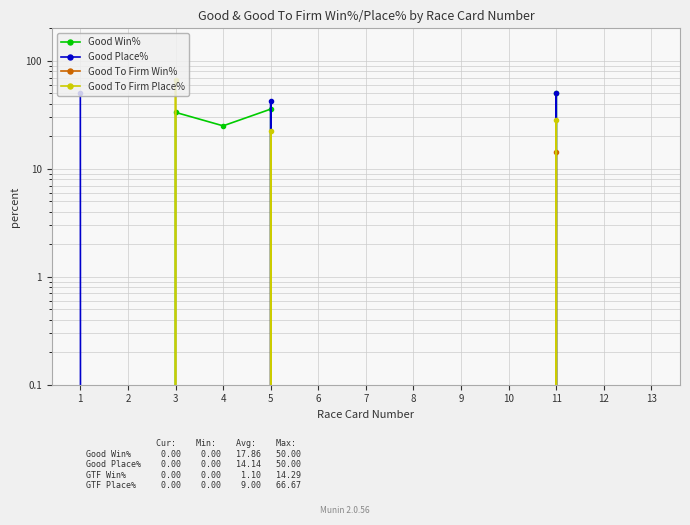

Which label corresponds to the smallest value in the chart?

1